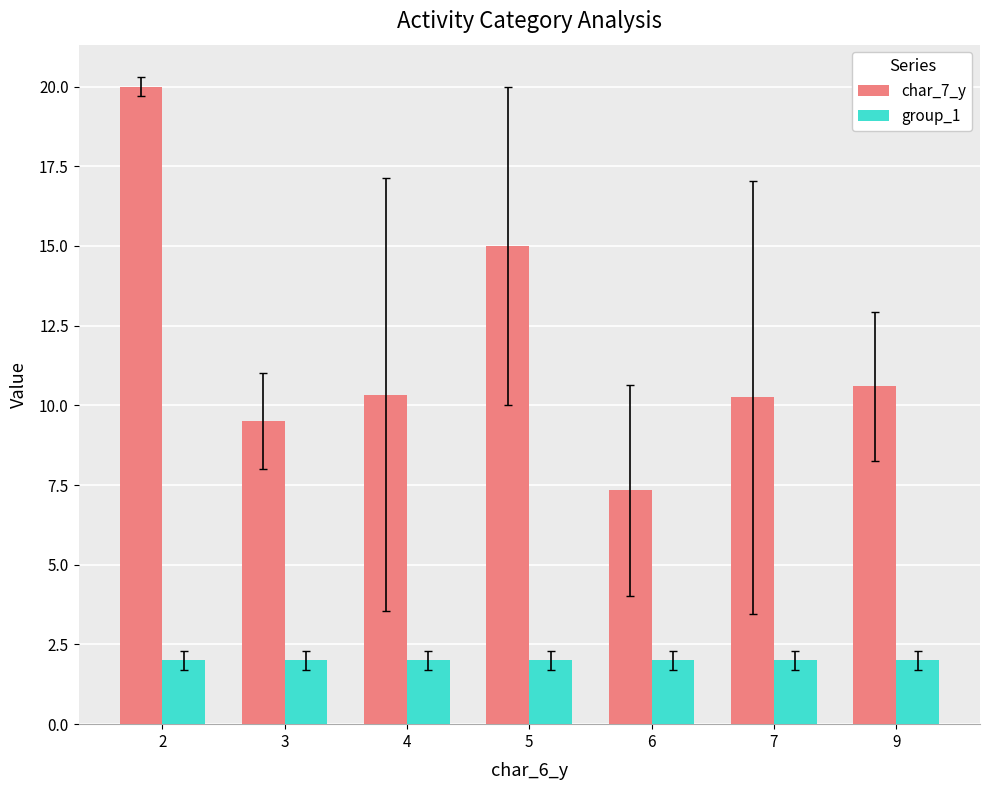

How many distinct data groups are displayed?

2